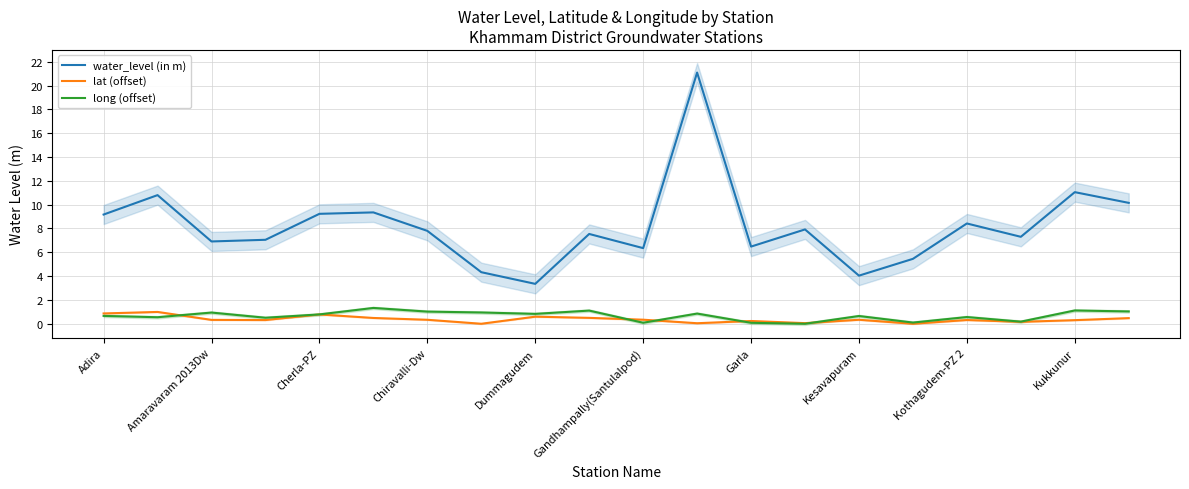

The long (offset) series shows 0.8 at Cherla-PZ. True or false?

True